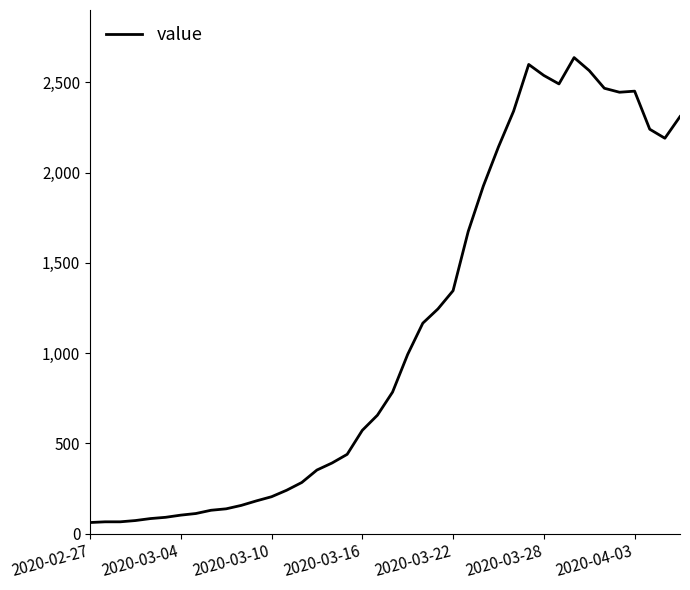

Is this an area chart (filled region under the line)?

No